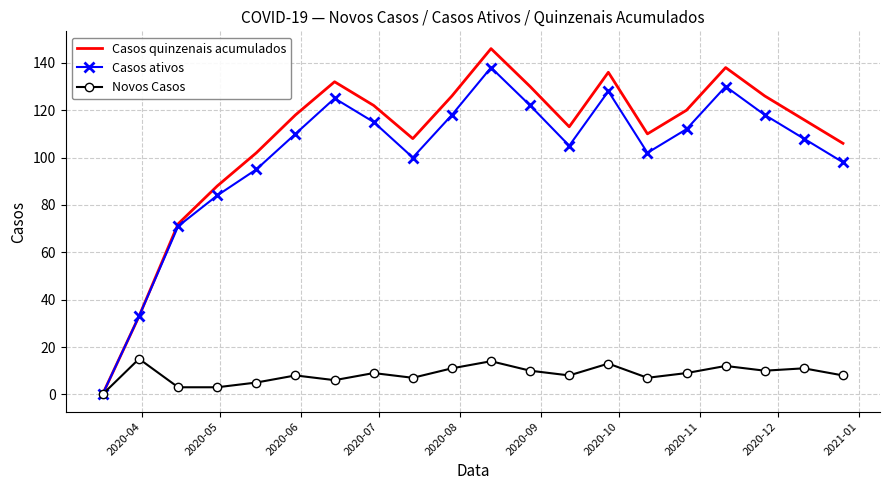

In Casos quinzenais acumulados, how many points are lower than both neighbors (excluding endpoints)?

3